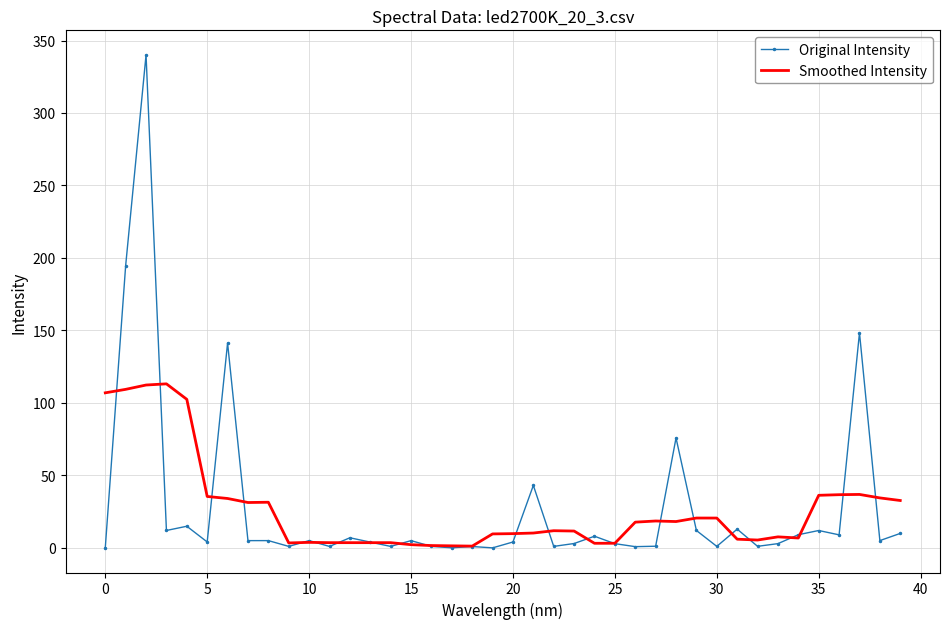

What is the maximum value for Smoothed Intensity?

113.1